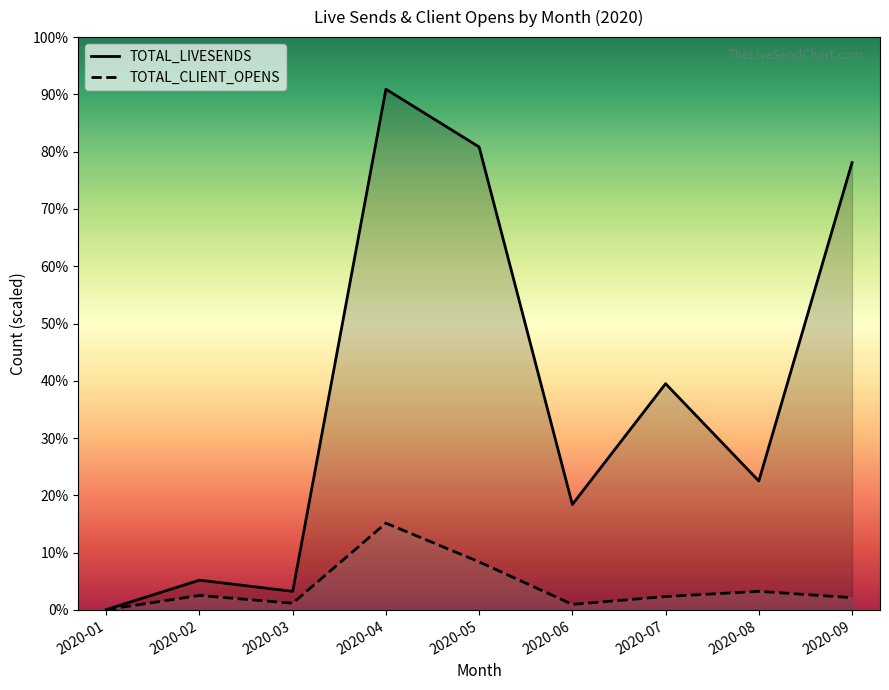

Where does the TOTAL_LIVESENDS series first go above 346?

2020-04